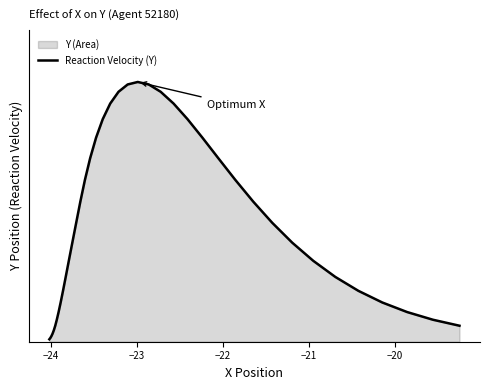

The value at −20 is 0.0. True or false?

False